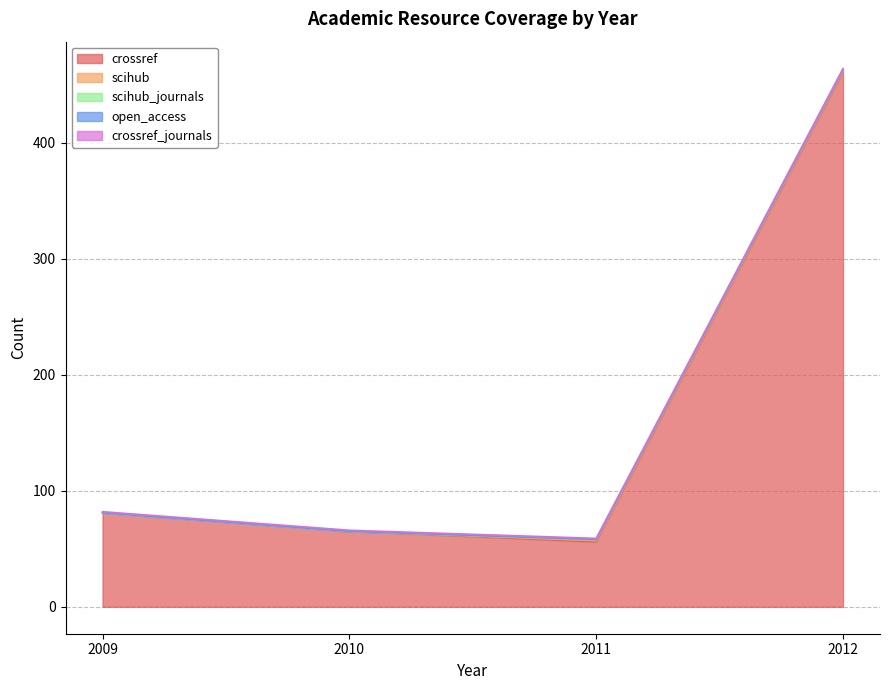

Count the scihub values in the range 0 to 1.

4